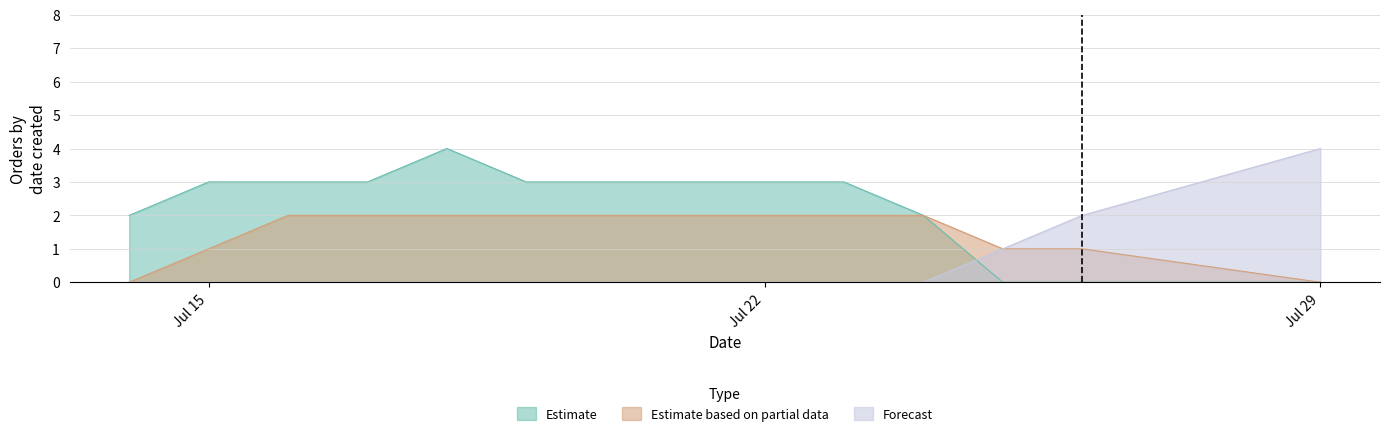

True or false: Estimate based on partial data has more than 1 interior local peaks.

False